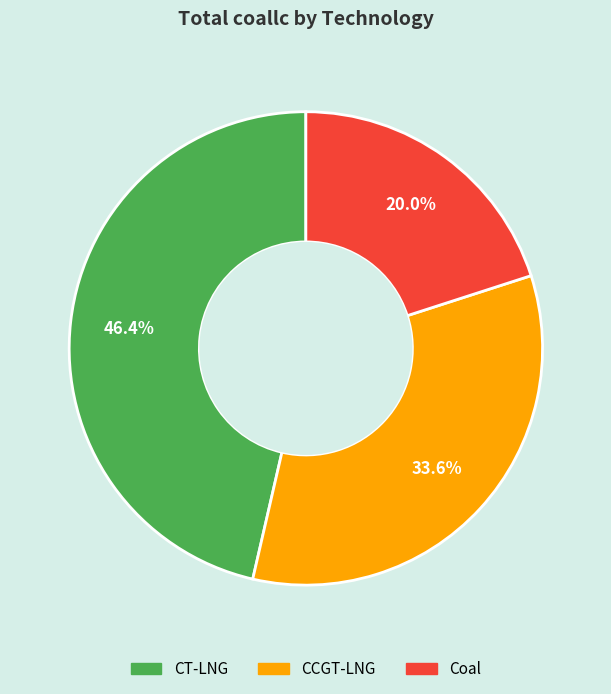

What is the smallest slice in the pie chart?

Coal